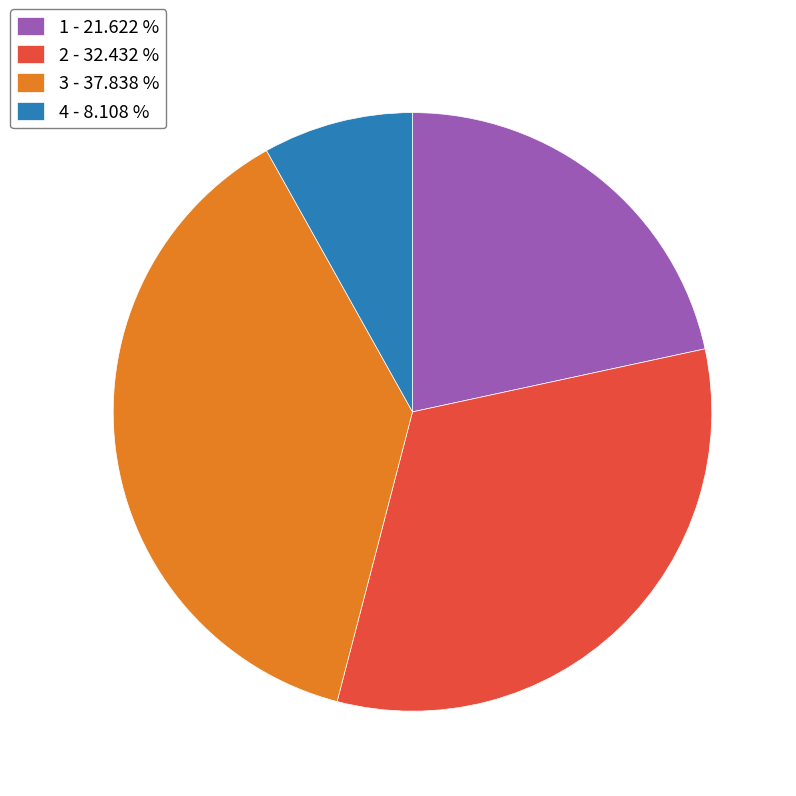

Is there any slice that represents more than half of the pie?

No